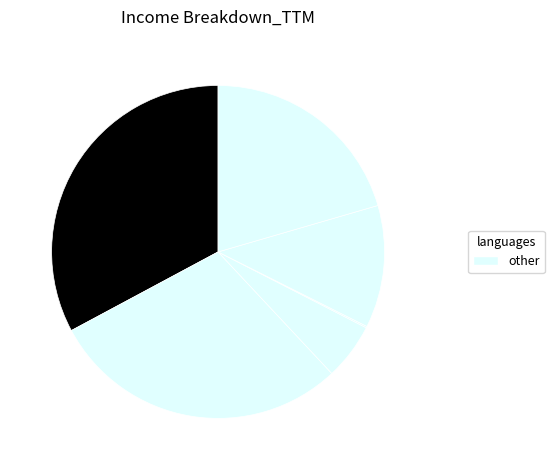

How many segments does this pie chart have?

6